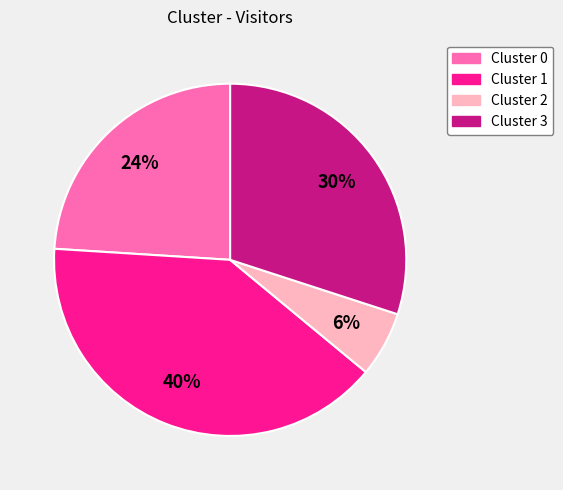

True or false: Cluster 2 accounts for 16% of the total.

False